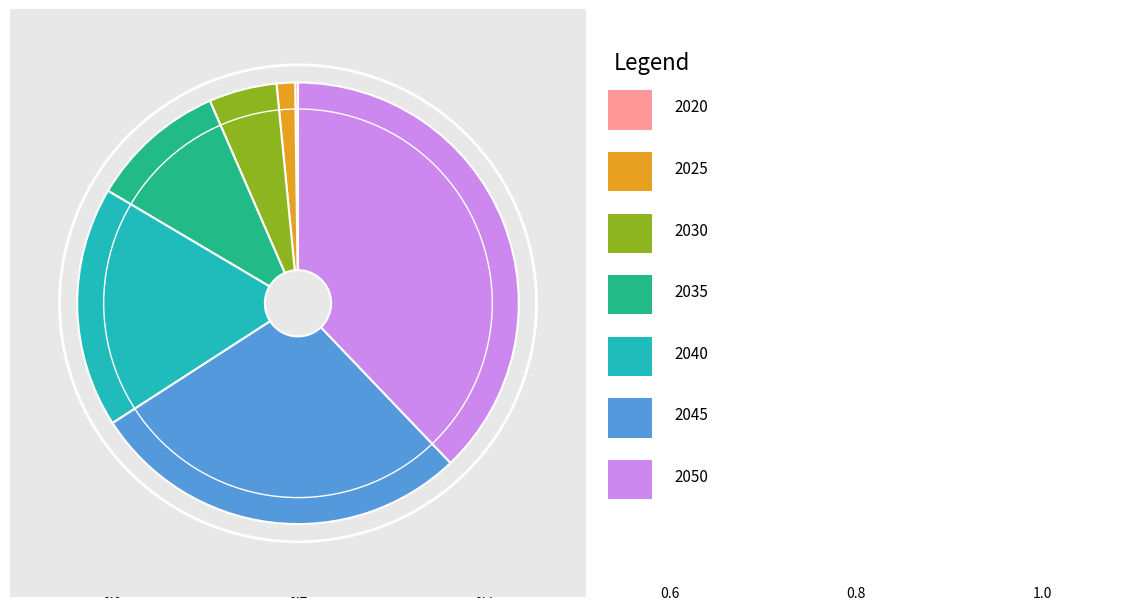

Is there a majority slice in this chart?

No